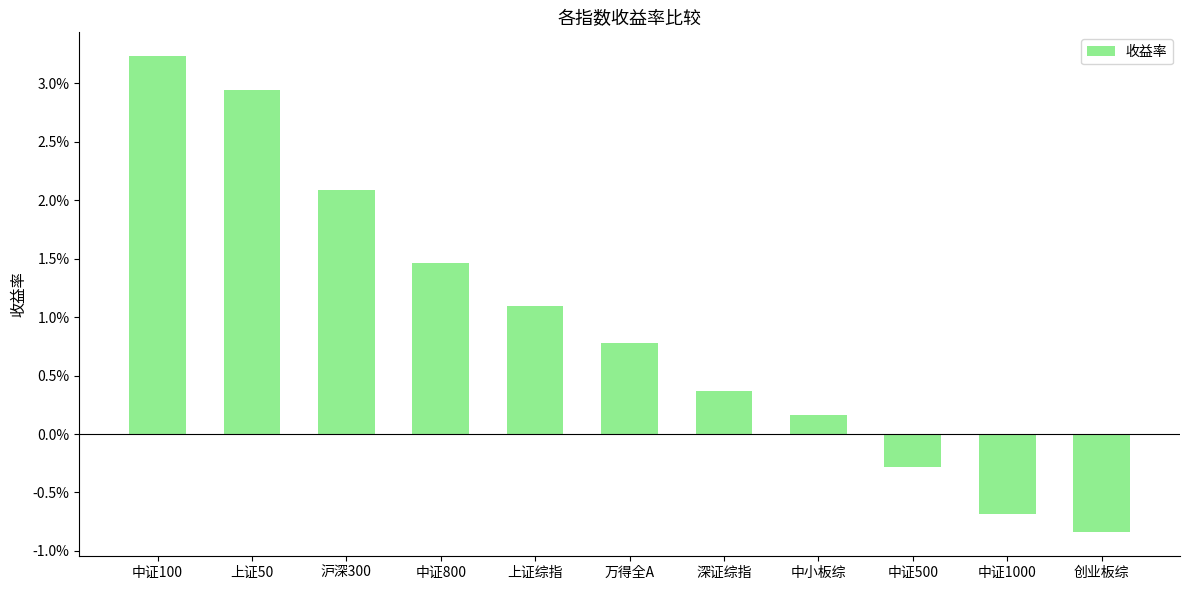

List the labels in order of value, smallest first.

创业板综, 中证1000, 中证500, 中小板综, 深证综指, 万得全A, 上证综指, 中证800, 沪深300, 上证50, 中证100